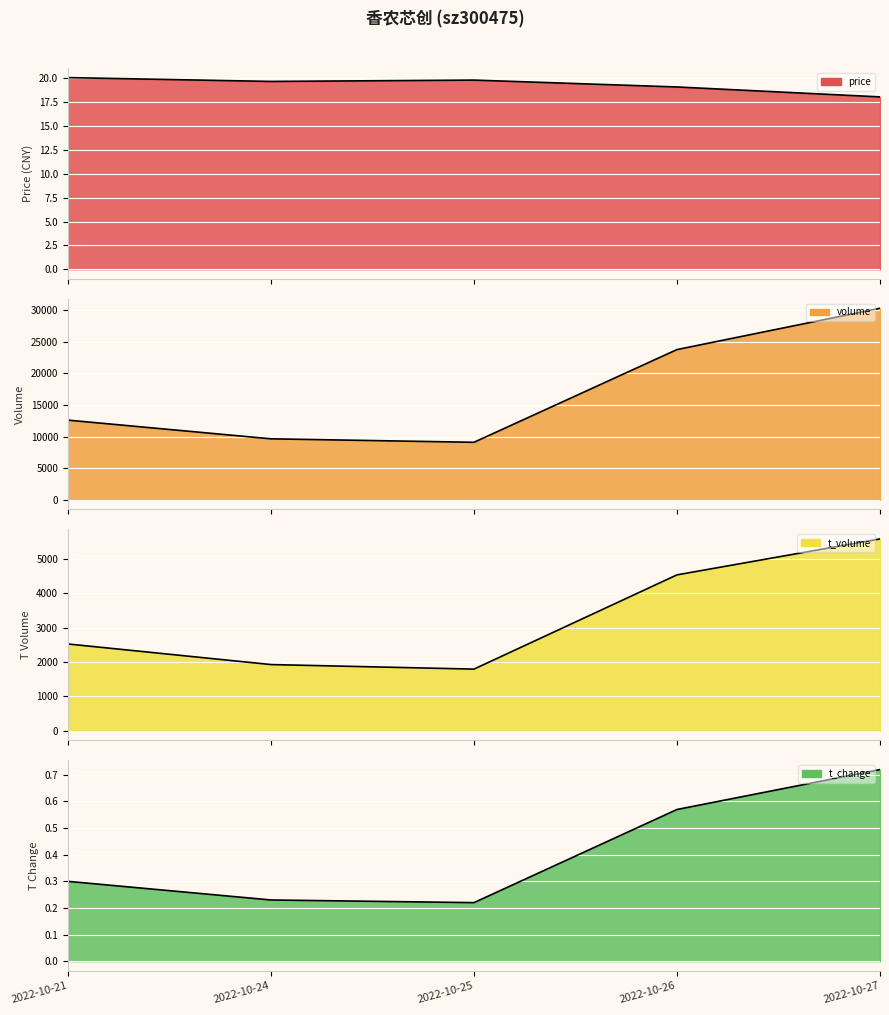

Is it true that t_volume equals 7993.2 at 2022-10-26?

False